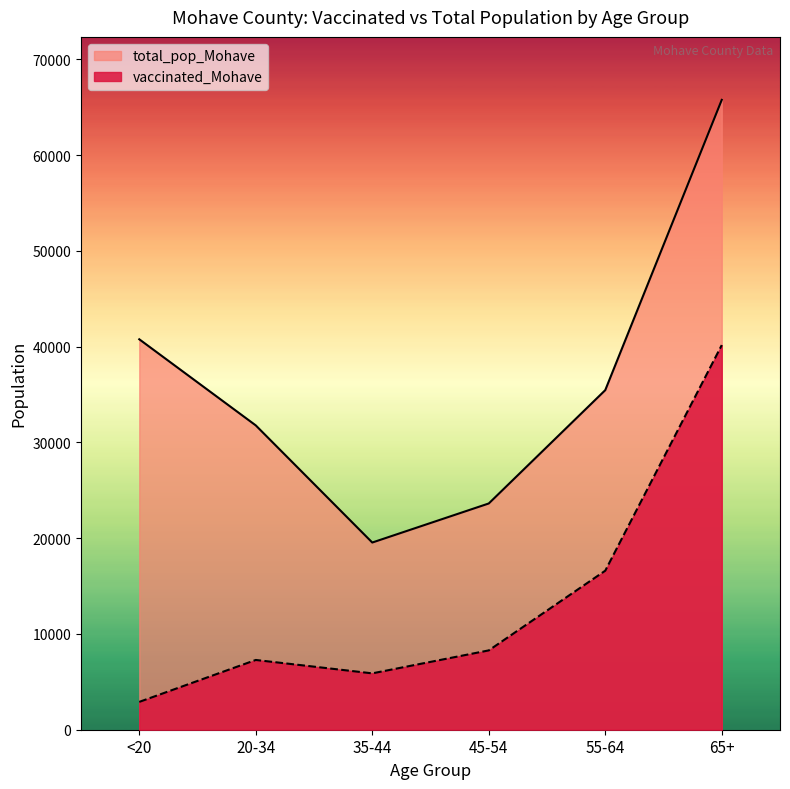

How many lines are shown in the chart?

2